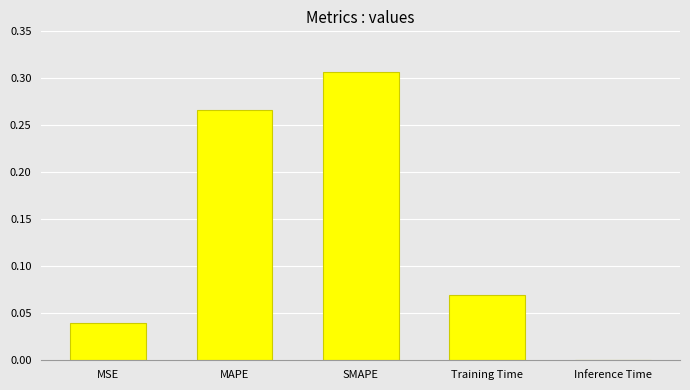

Which label corresponds to the largest value in the chart?

SMAPE